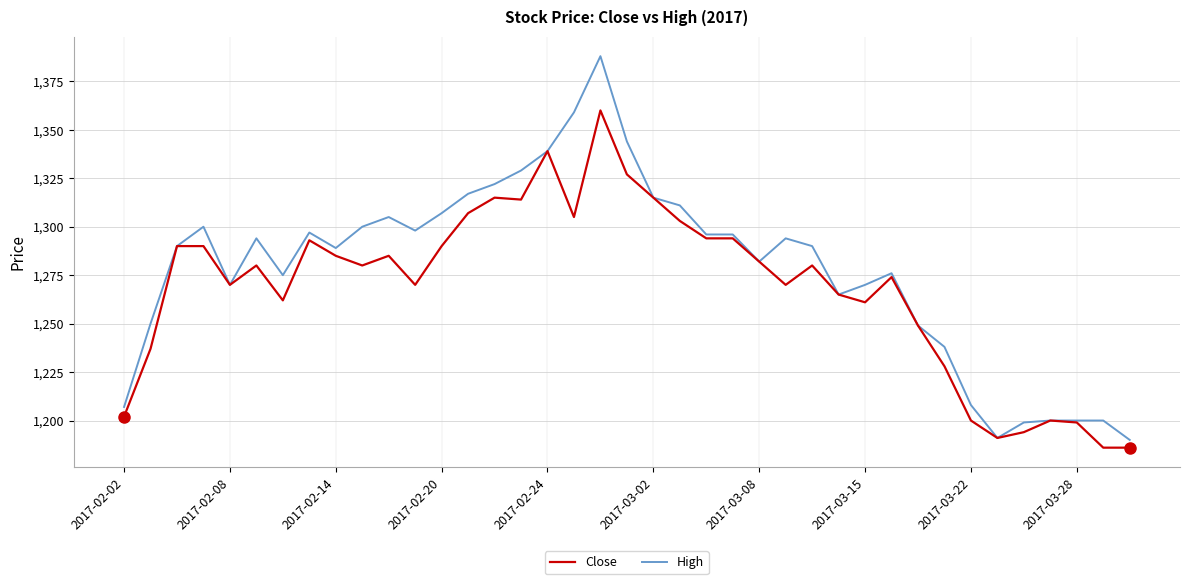

Which series has the largest total across all categories?

High